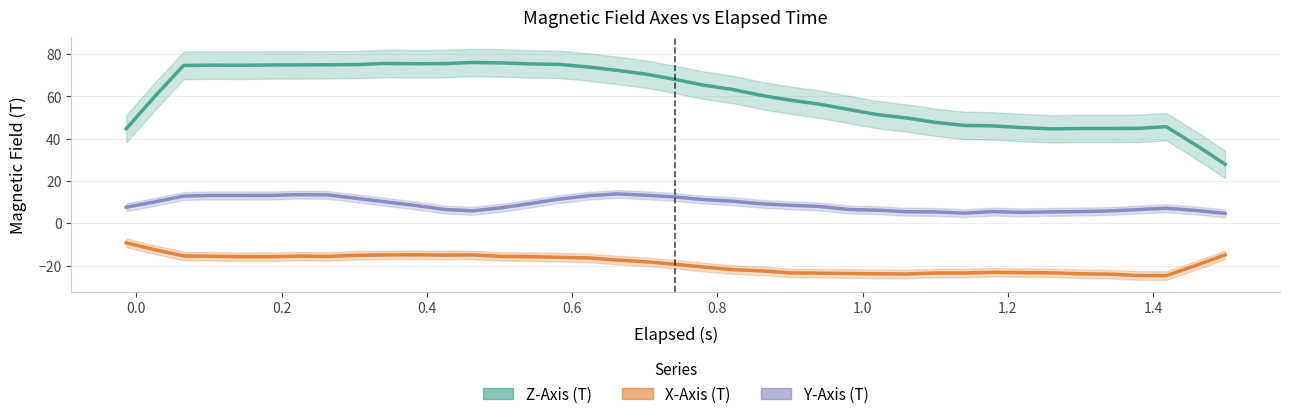

How many values in the Z-Axis (T) series exceed 69?

20